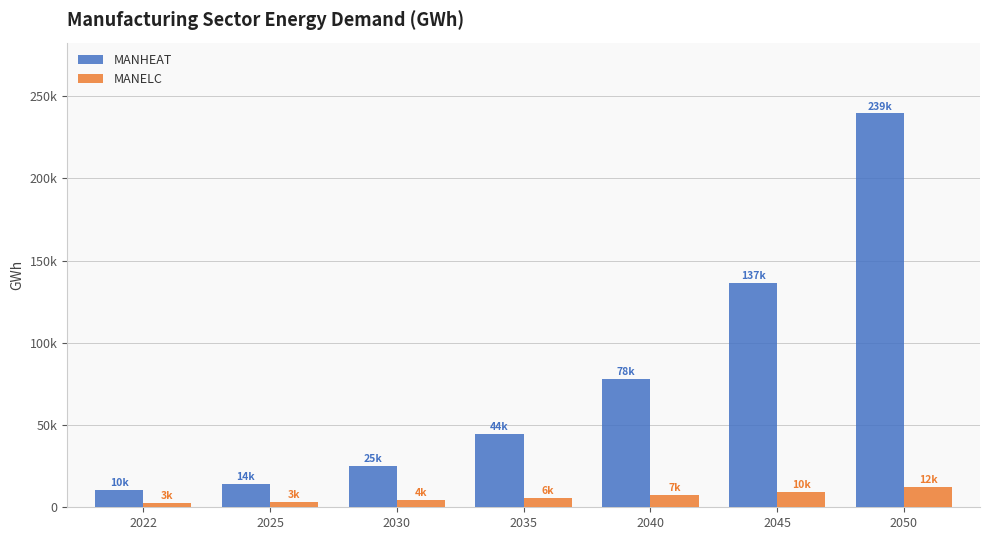

Which label corresponds to the largest value in the chart?

2050